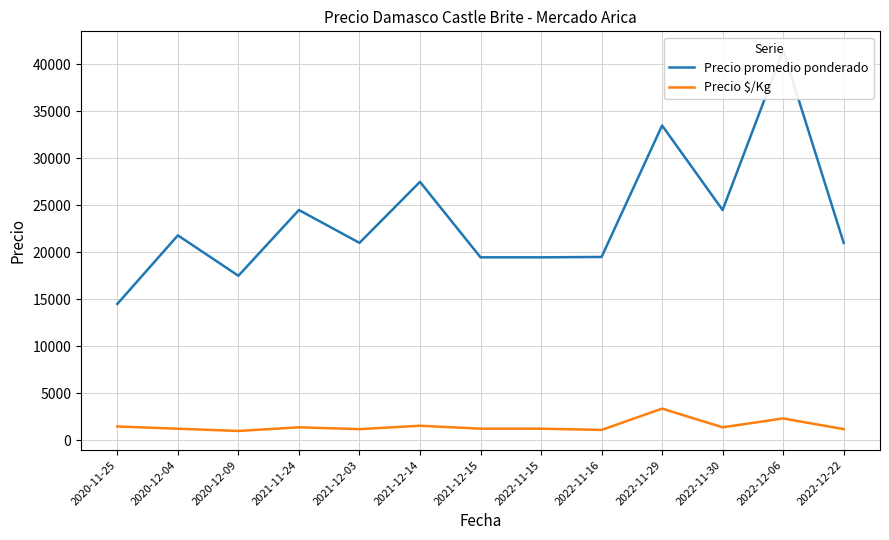

How many data points does each series have?

13